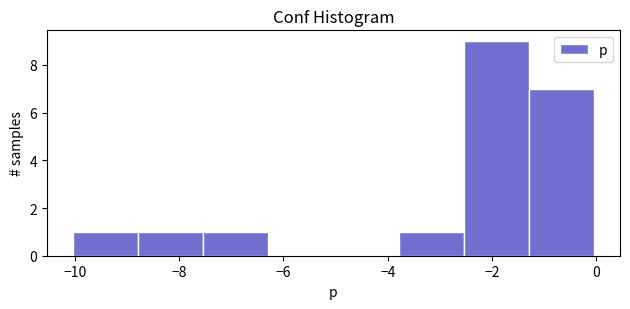

Reading left to right, list every bar in this chart as the range it spans on the x-axis followed by its height. Neither the bar edges nor the heights are printed on the chart, so give them approximately, as read against the axes.

-10.0 to -8.8: 1
-8.8 to -7.6: 1
-7.6 to -6.2: 1
-6.2 to -5.0: 0
-5.0 to -3.8: 0
-3.8 to -2.6: 1
-2.6 to -1.2: 9
-1.2 to 0.0: 7